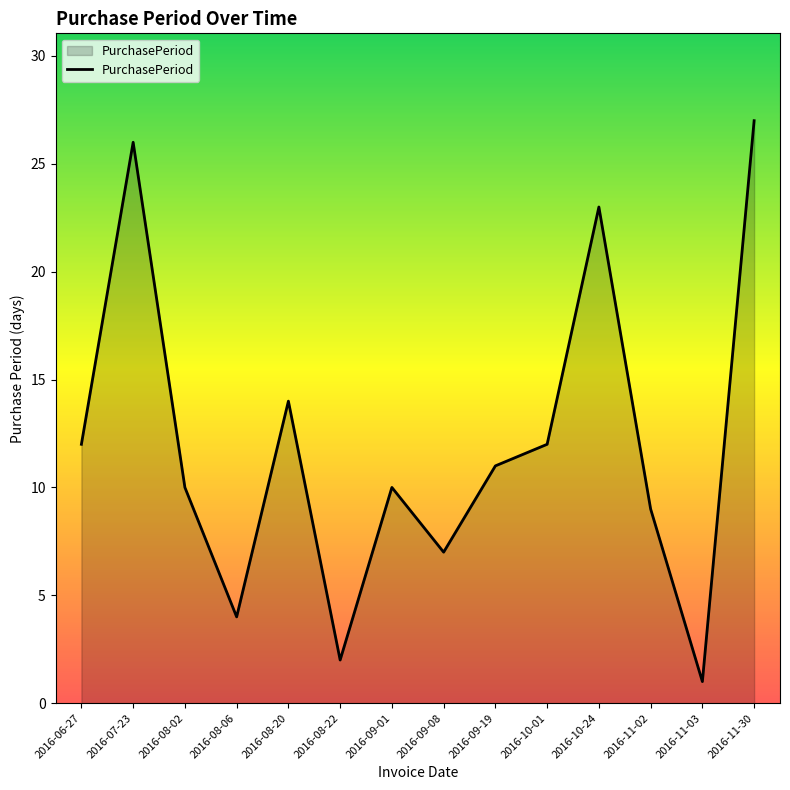

True or false: there are more than 2 points higher than both neighbors.

True